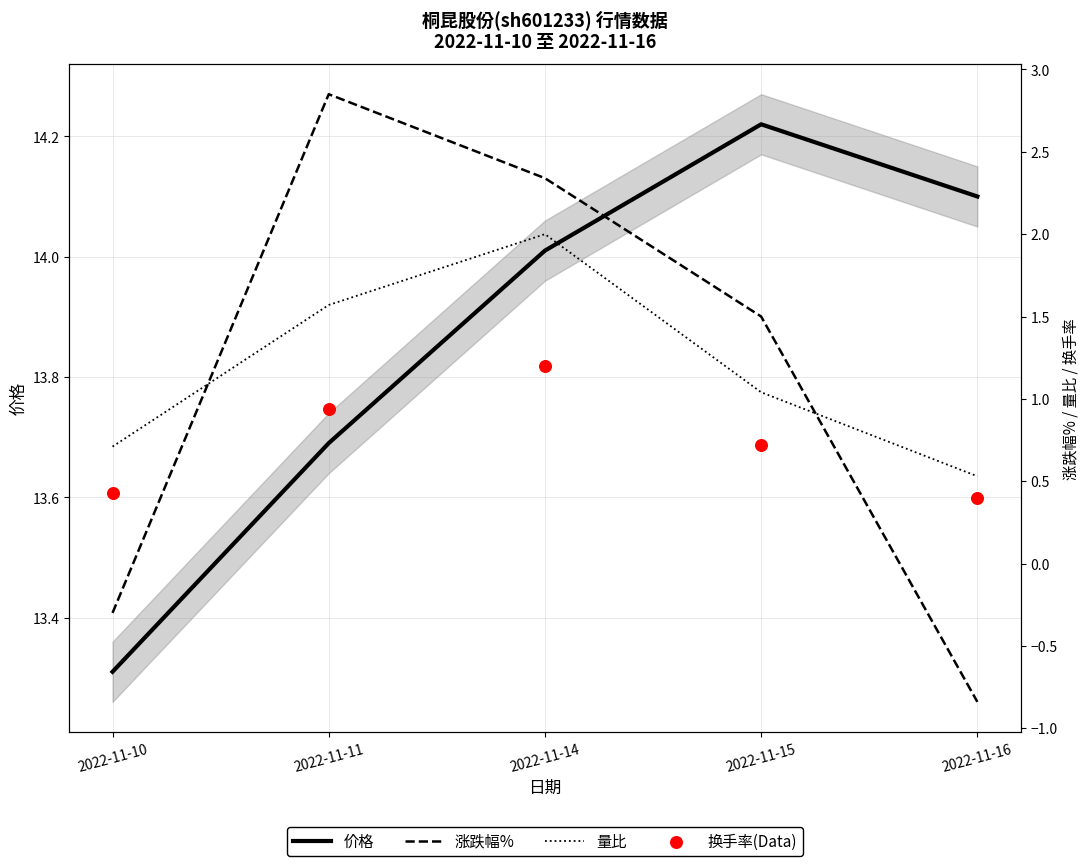

Which series has the widest spread of Y values?

涨跌幅%